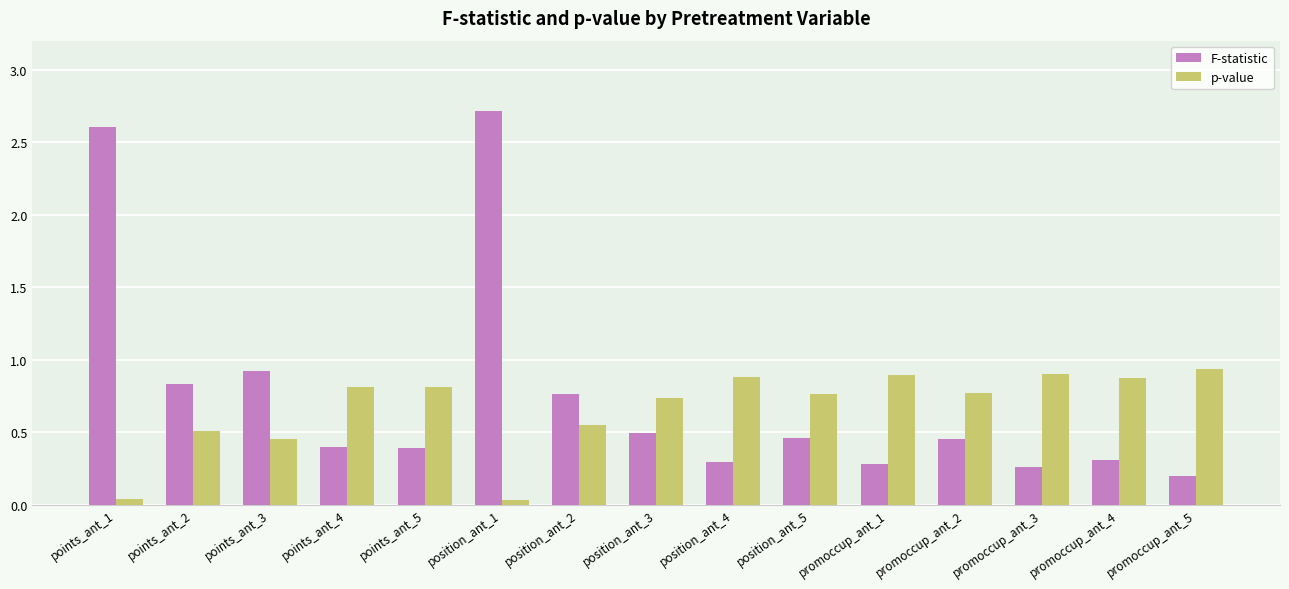

Which series has the largest range (max minus min)?

F-statistic